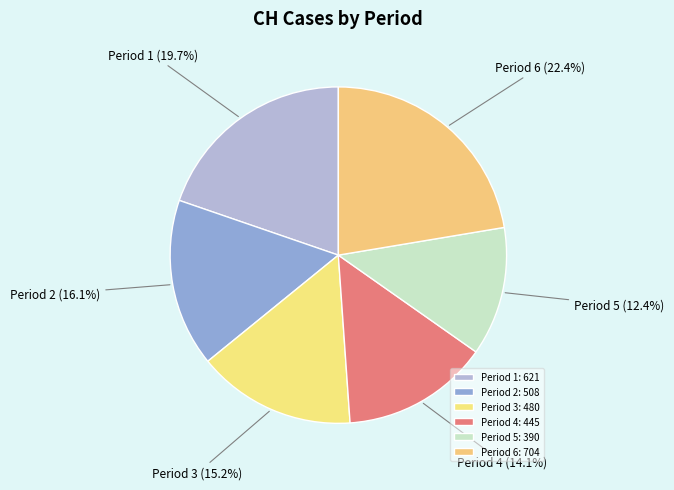

What is the total percentage of Period 6 and Period 2?

38.5%